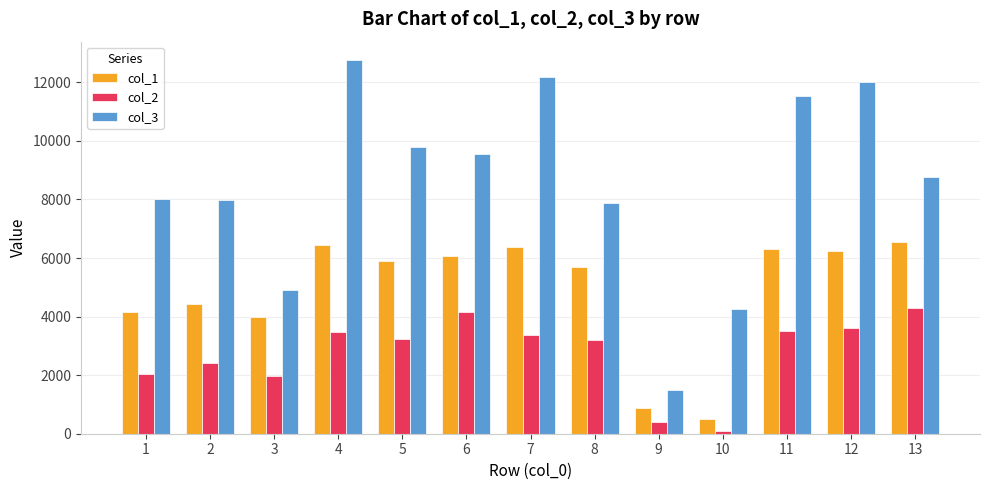

What is the value of the col_1 bar at the 13th from the left?

6563.8